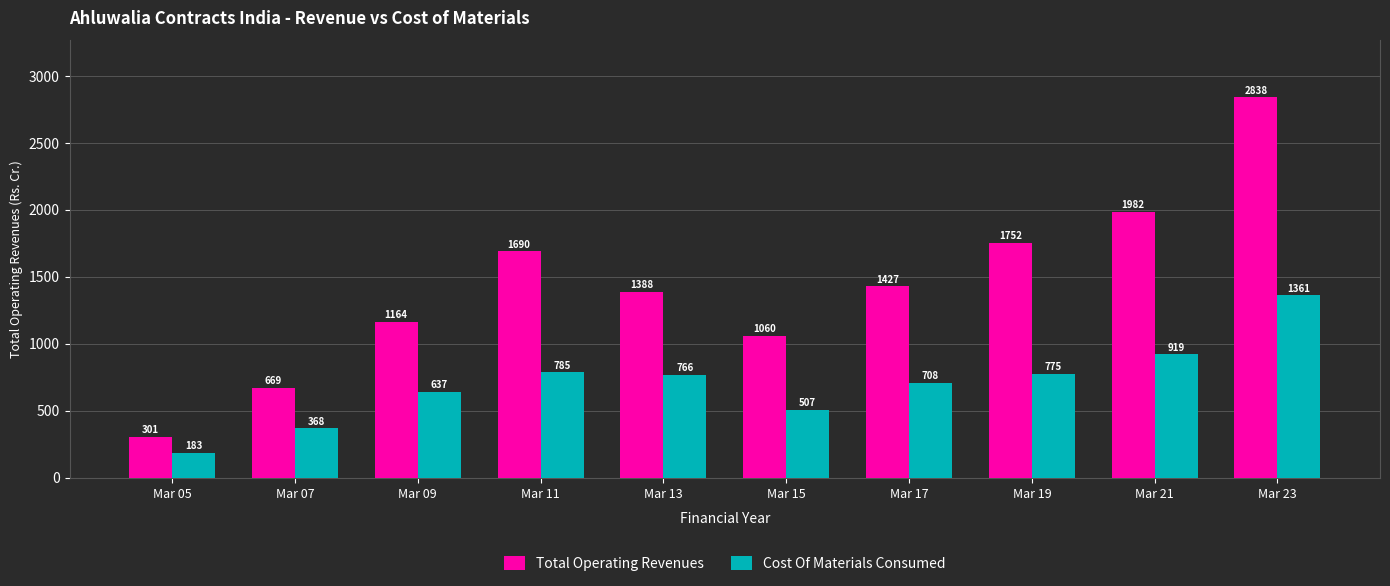

Which series changed the most between Mar 05 and Mar 07?

Total Operating Revenues